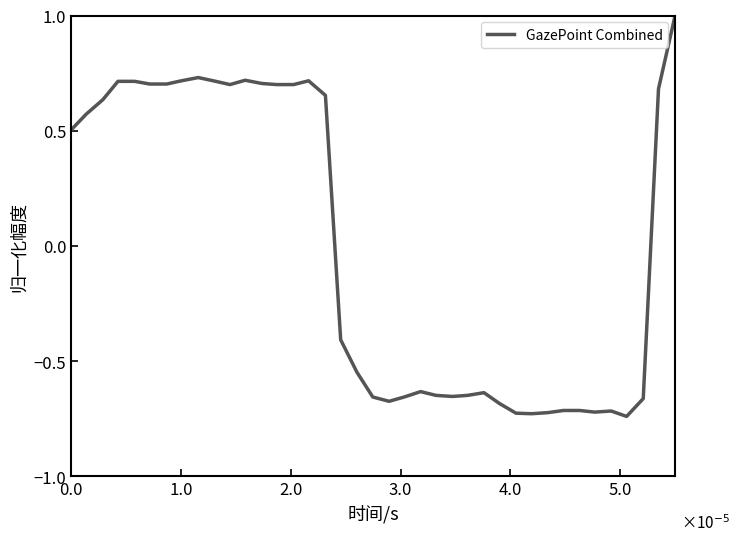

What is the difference between the maximum and minimum values?

1.7